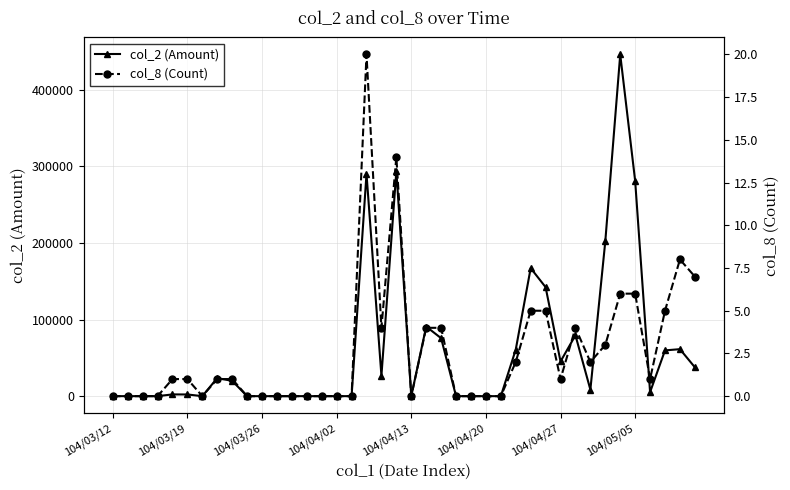

How many data points in col_2 (Amount) are less than 5250?

20